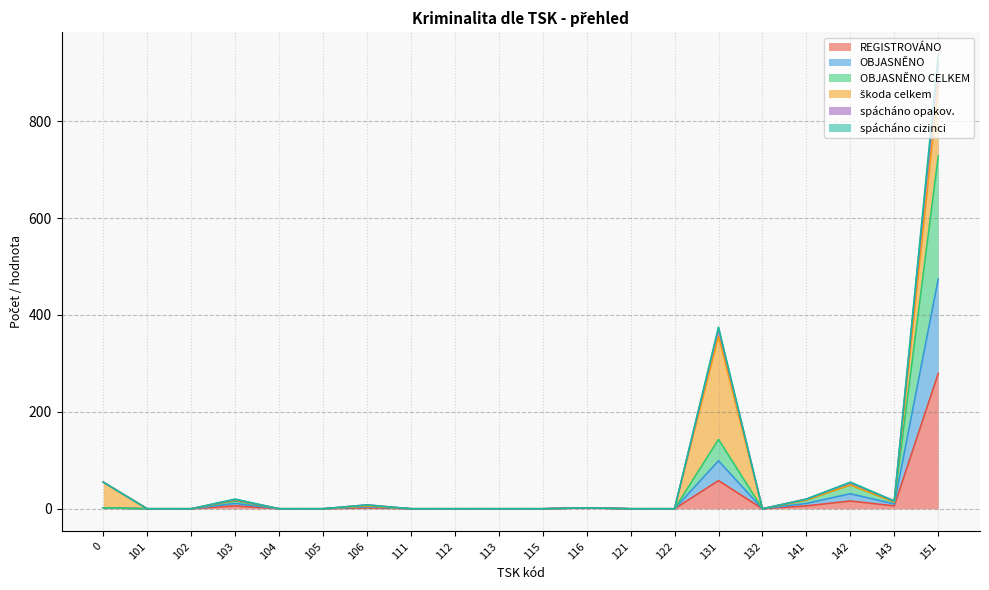

Read the spácháno cizinci value at 151, to the nearest 10.

920